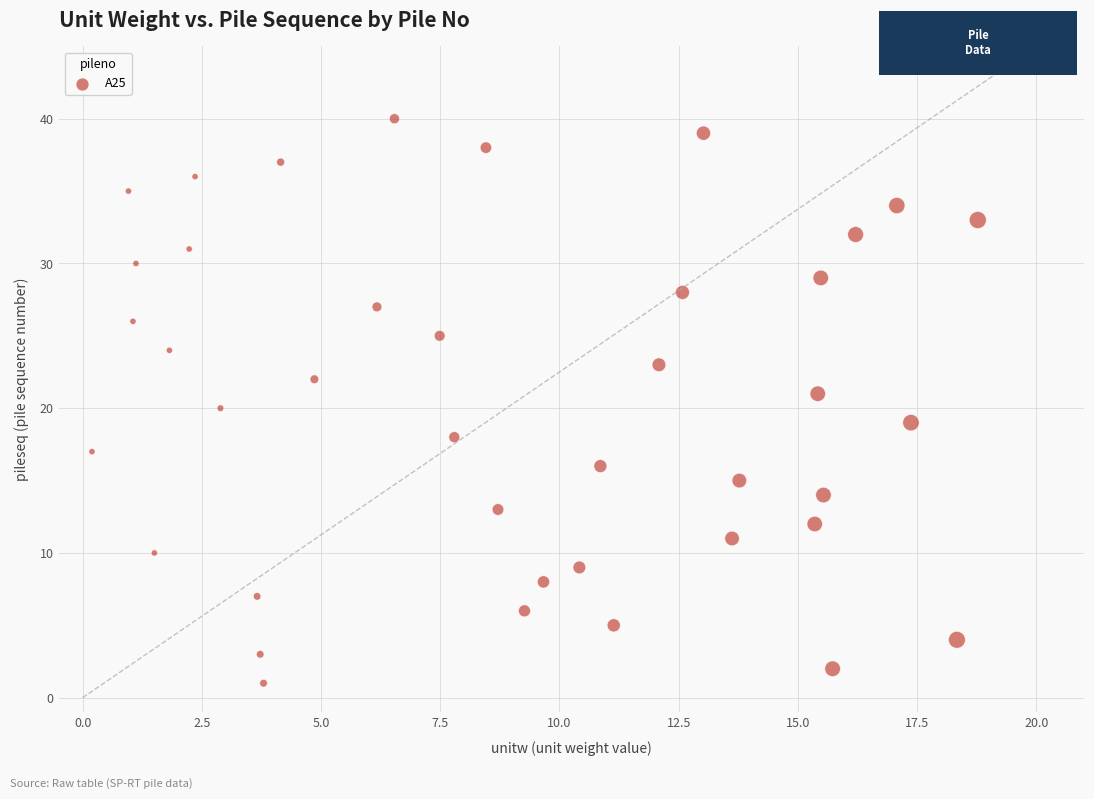

What is the range of Y values (max minus min)?

39